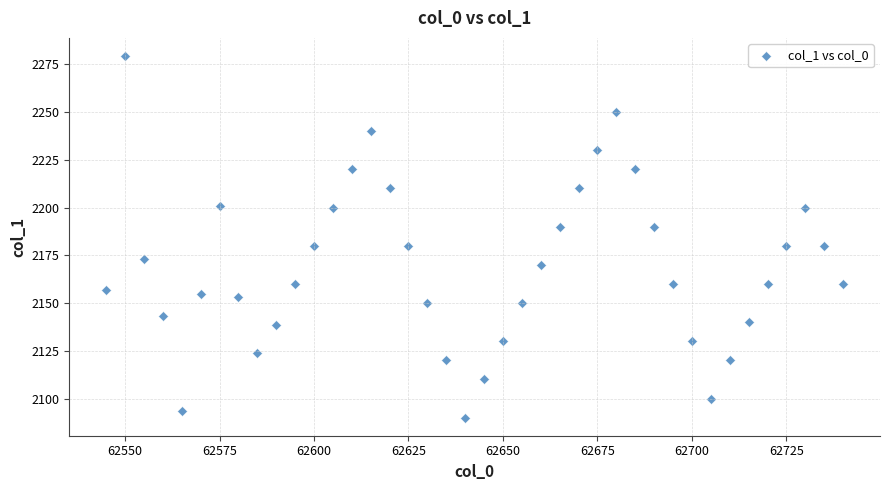

What is the range of Y values (max minus min)?

189.3